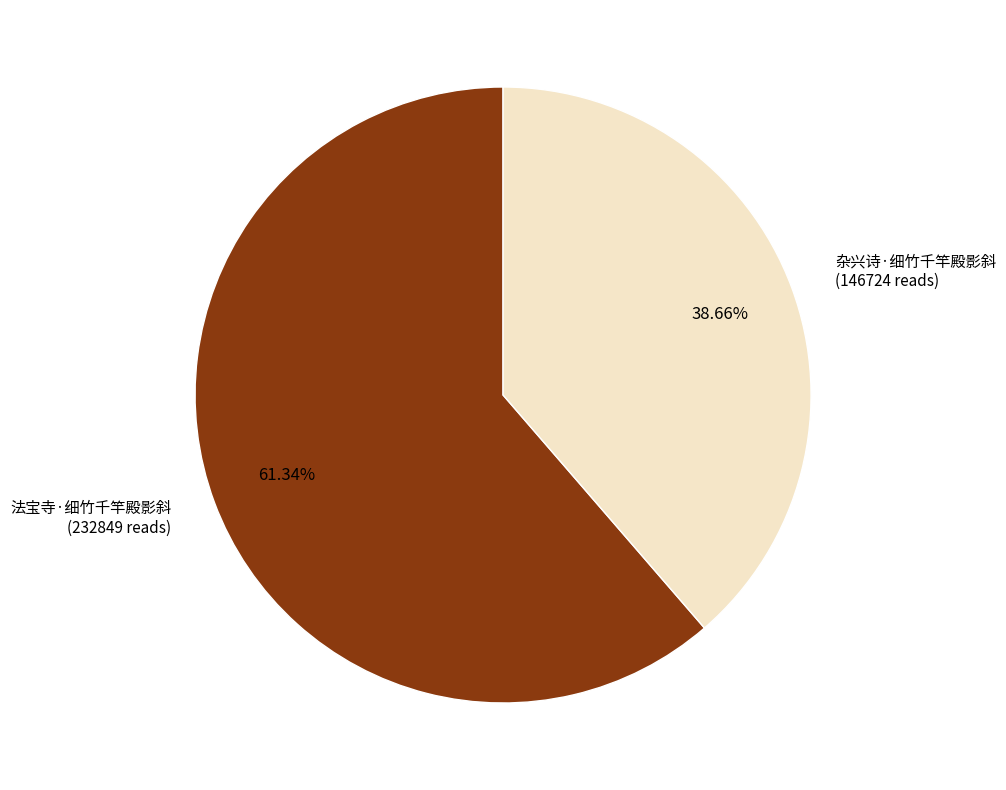

How many slices are in this pie chart?

2